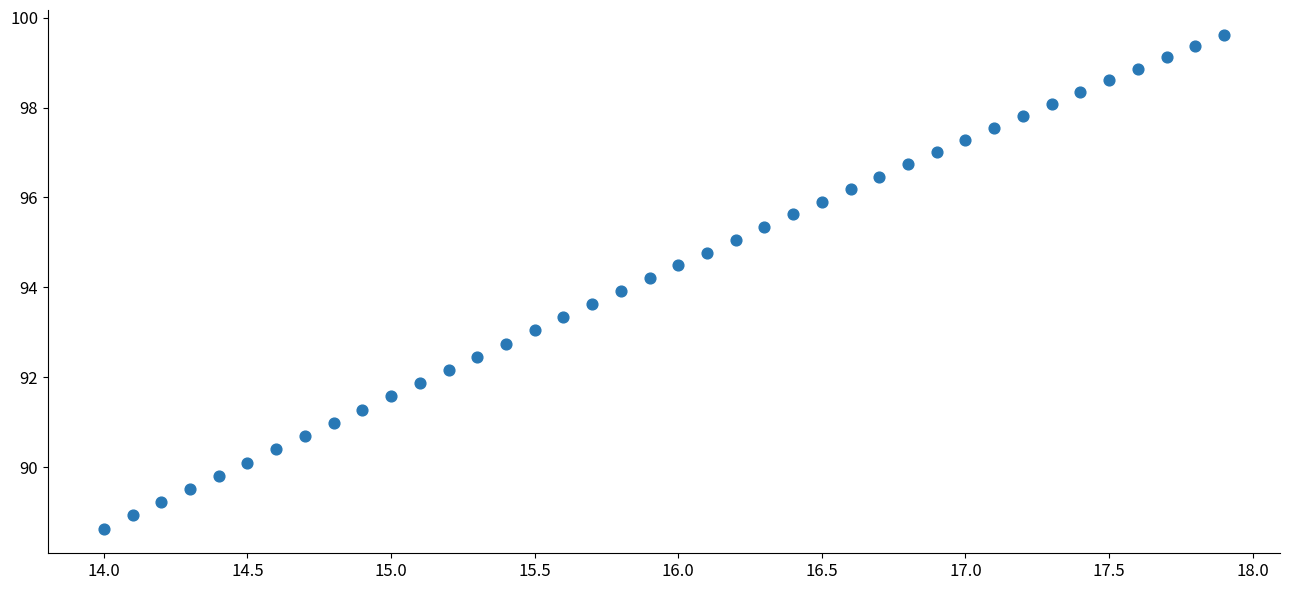

What is the range of X values (max minus min)?

3.9